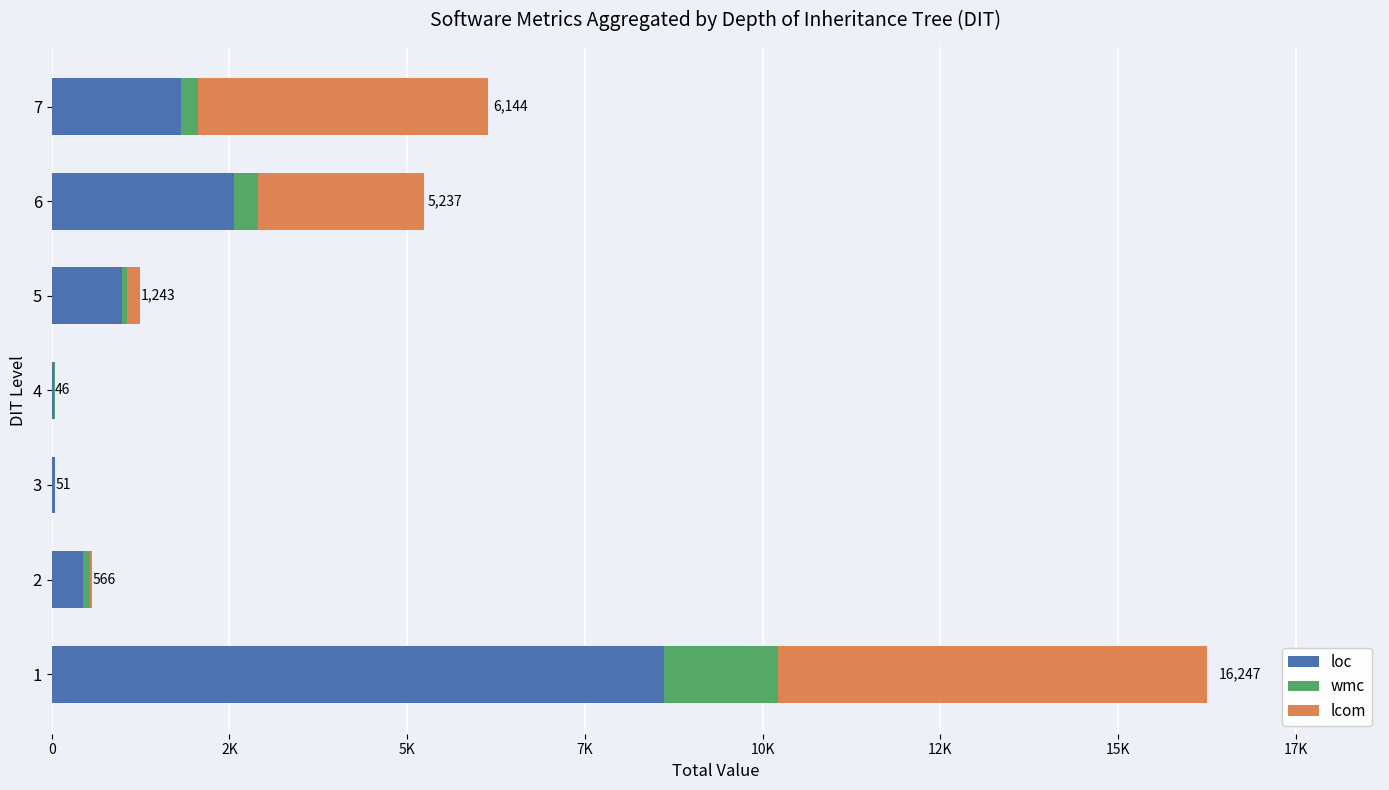

What are all the series names shown in the legend?

loc, wmc, lcom